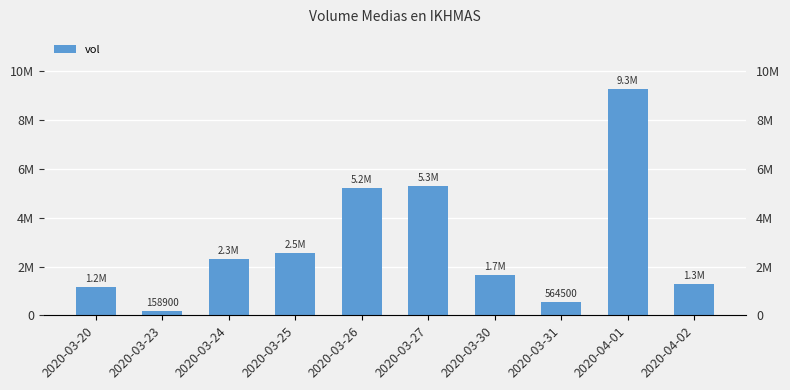

Approximately how many times larger is the value at 2020-03-20 compared to 2020-04-01?

0.1